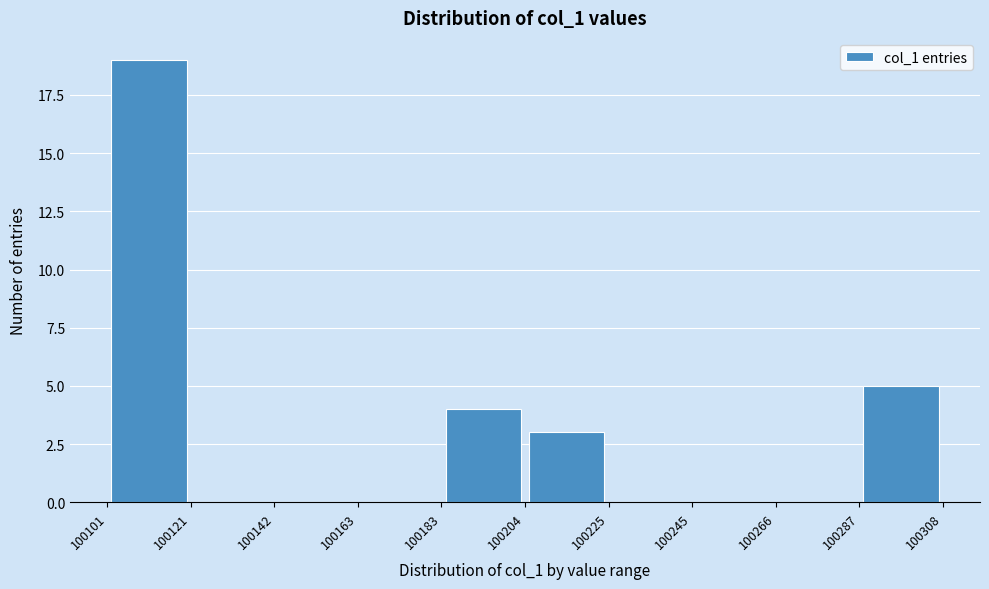

Reading left to right, list every bar in this chart as the range it spans on the x-axis followed by its height. The values are not printed on the chart, so give them approximately, as read against the axis.

100101 to 100121: 19
100121 to 100142: 0
100142 to 100163: 0
100163 to 100183: 0
100183 to 100204: 4
100204 to 100225: 3
100225 to 100245: 0
100245 to 100266: 0
100266 to 100287: 0
100287 to 100308: 5